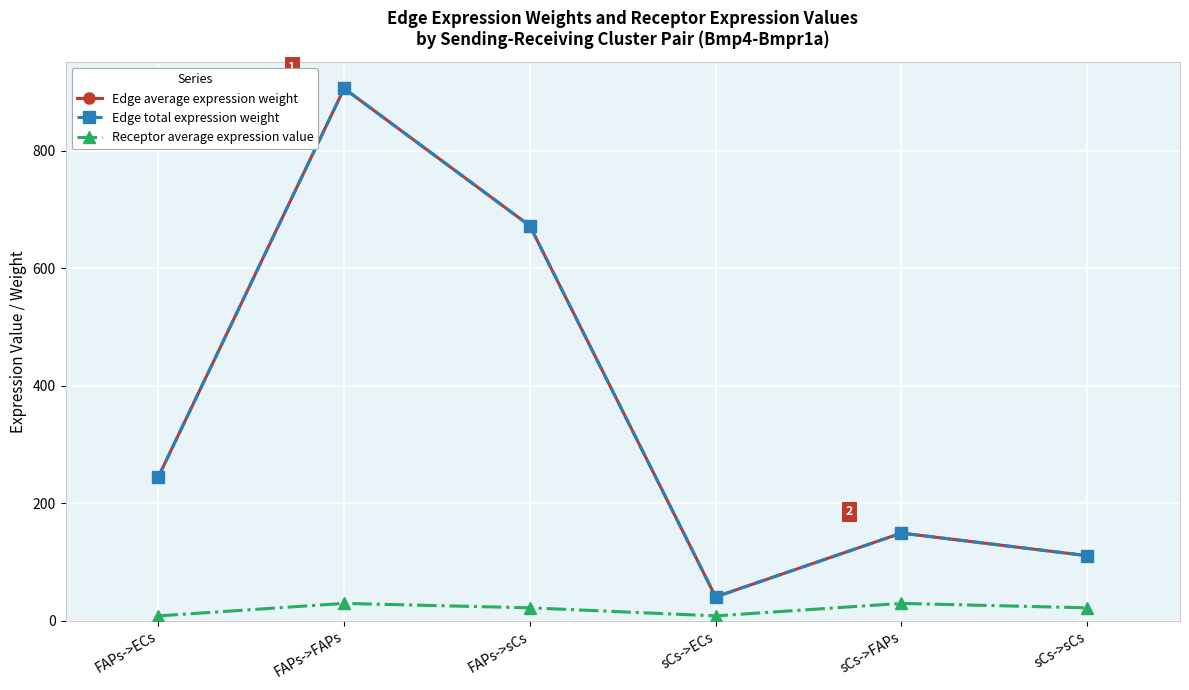

What is the label of the 6th point from the left?

sCs->sCs